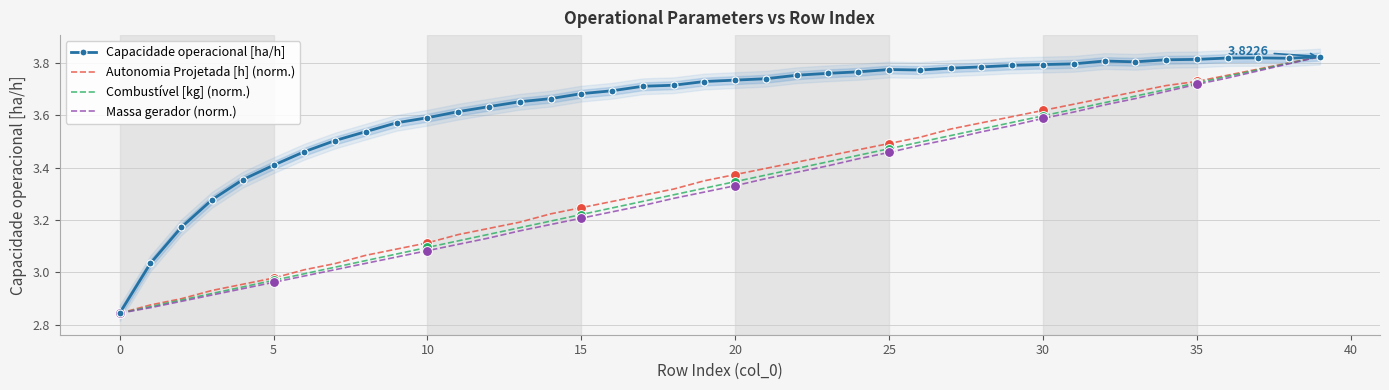

At how many categories does at least one series exceed 3?

39